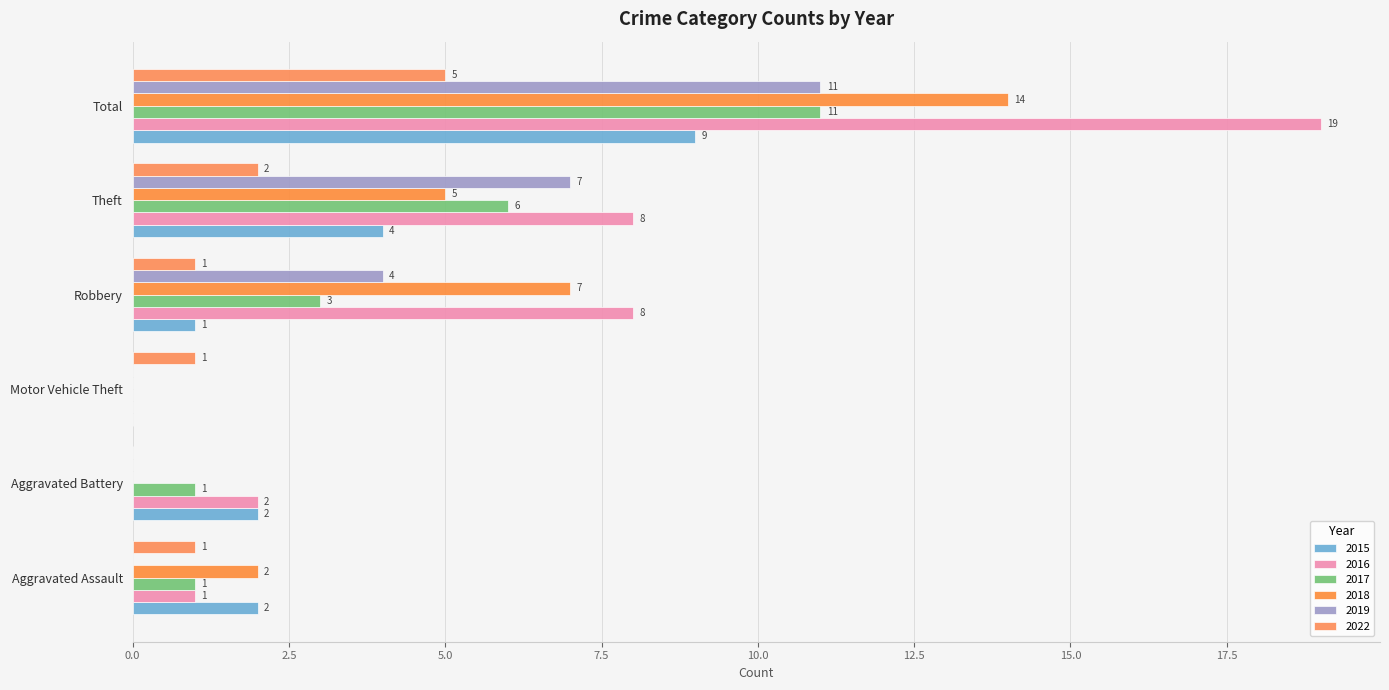

Rank the series by their maximum value, from highest to lowest.

2016, 2018, 2017, 2019, 2015, 2022